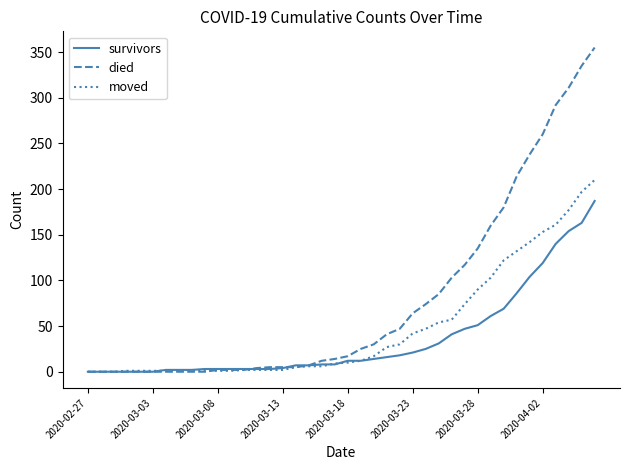

List the series in order of their overall mean, highest first.

died, moved, survivors